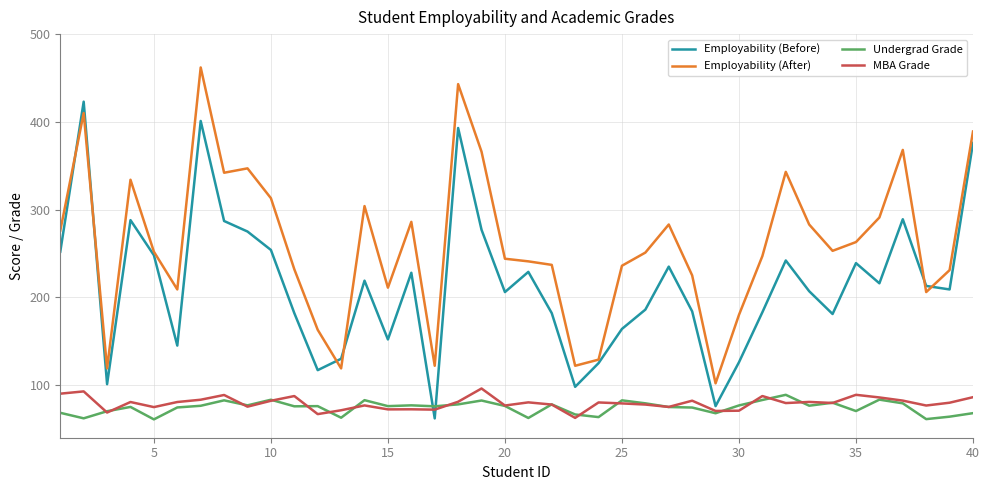

What are all the series names shown in the legend?

Employability (Before), Employability (After), Undergrad Grade, MBA Grade